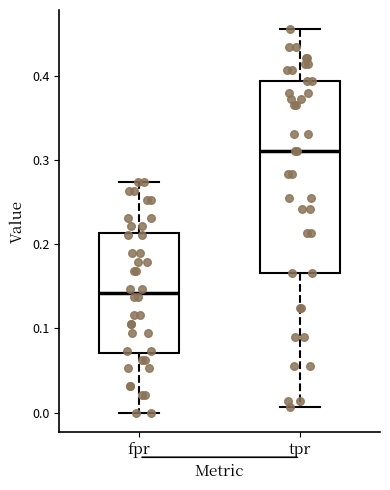

Where does the upper whisker of the box for tpr end on the y-axis? The values are not printed on the chart, so give them approximately, as read against the axis.

0.46